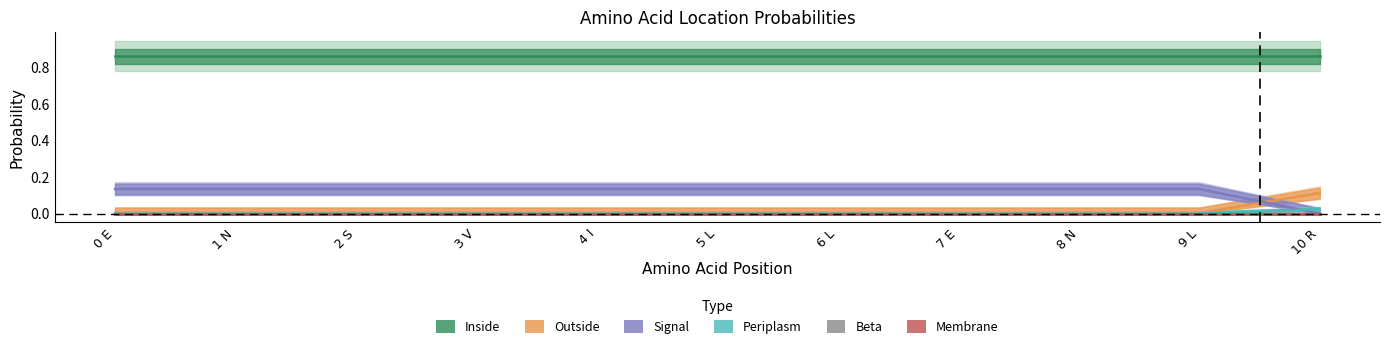

At which label does Periplasm reach its minimum?

0 E